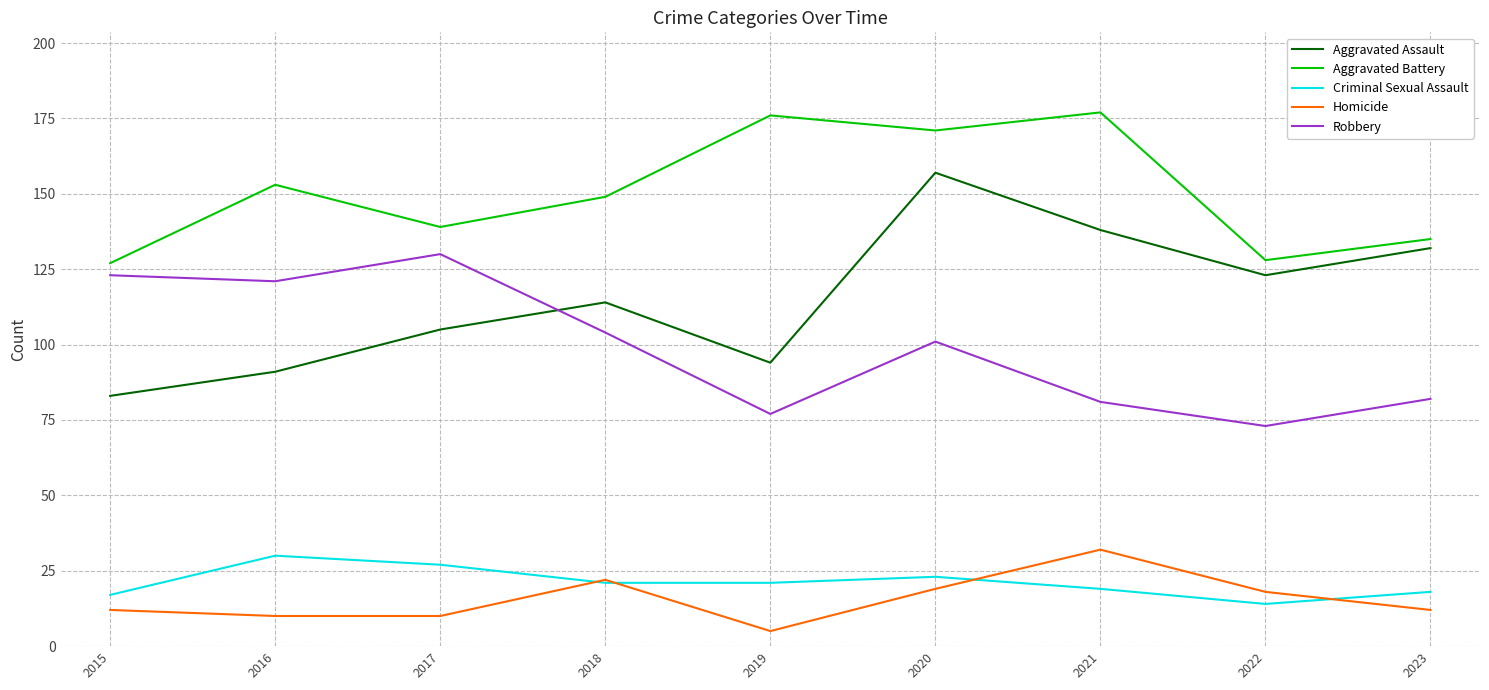

At which category does Aggravated Battery reach its first local peak?

2016